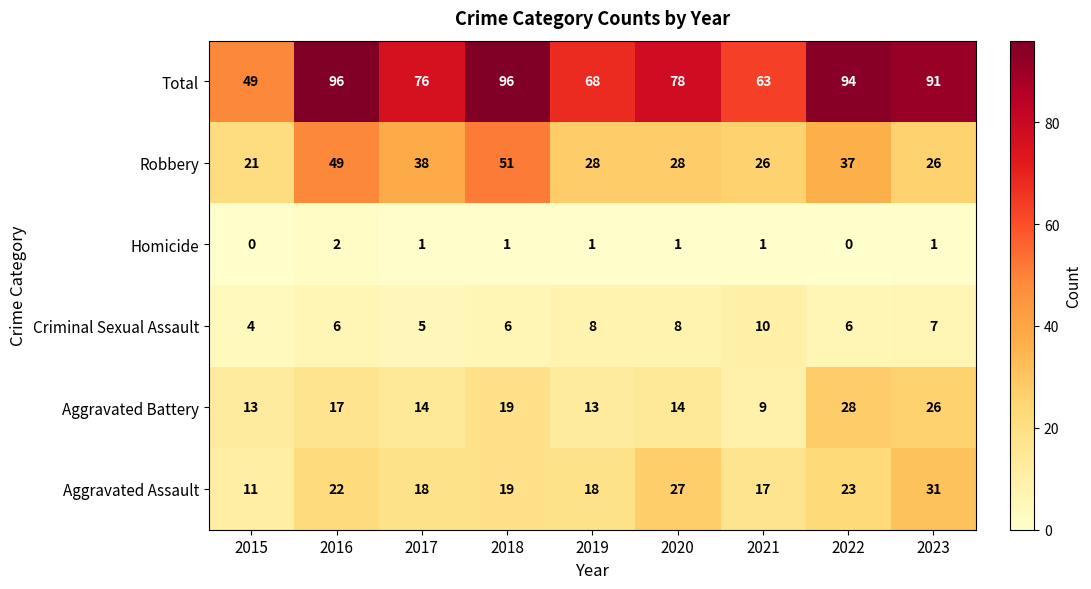

Where does the Aggravated Battery series first go above 14?

2016